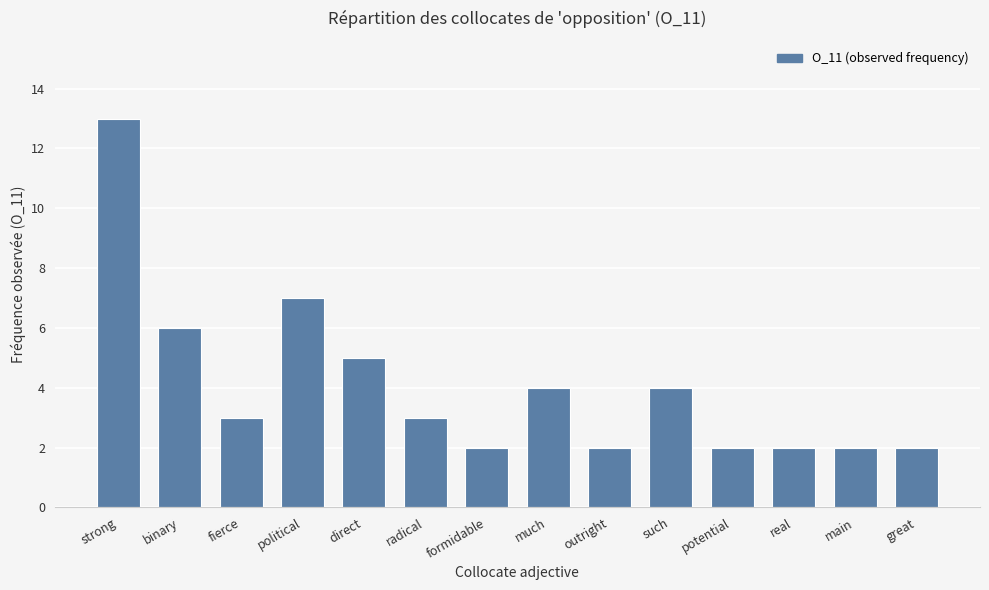

What is the minimum value shown in the chart?

2